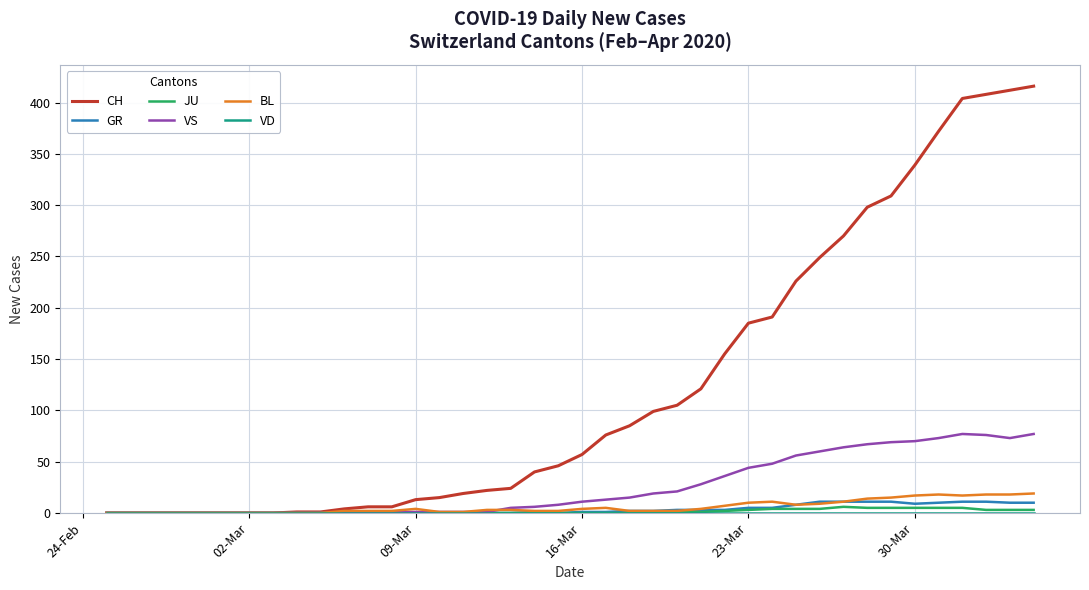

What is the greatest value displayed?

416